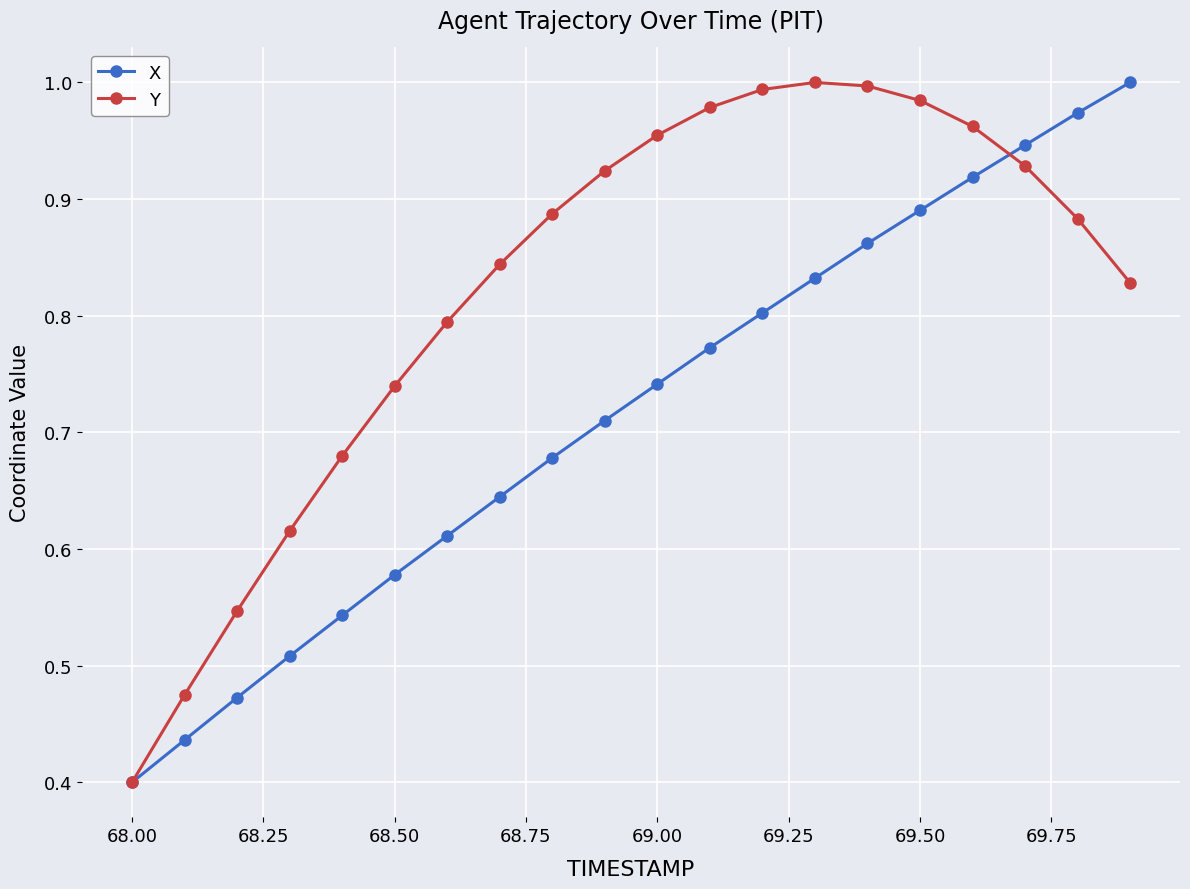

What is the sum of all X values?

14.3